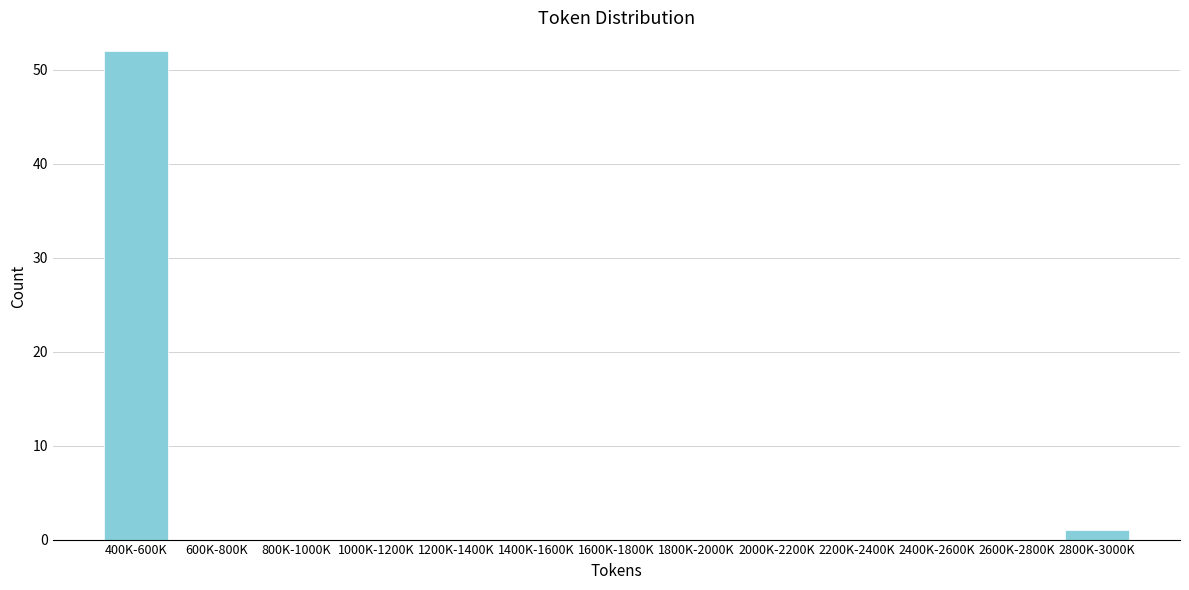

Reading left to right, list all the values displayed in this chart.

400K-600K=52	600K-800K=0	800K-1000K=0	1000K-1200K=0	1200K-1400K=0	1400K-1600K=0	1600K-1800K=0	1800K-2000K=0	2000K-2200K=0	2200K-2400K=0	2400K-2600K=0	2600K-2800K=0	2800K-3000K=1